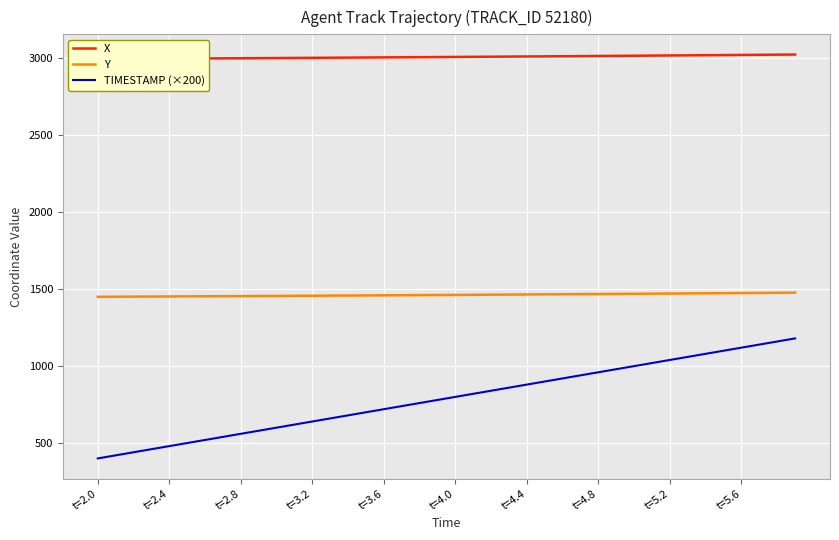

What is the sum of the Y values at t=2.4 and 37?

2926.5